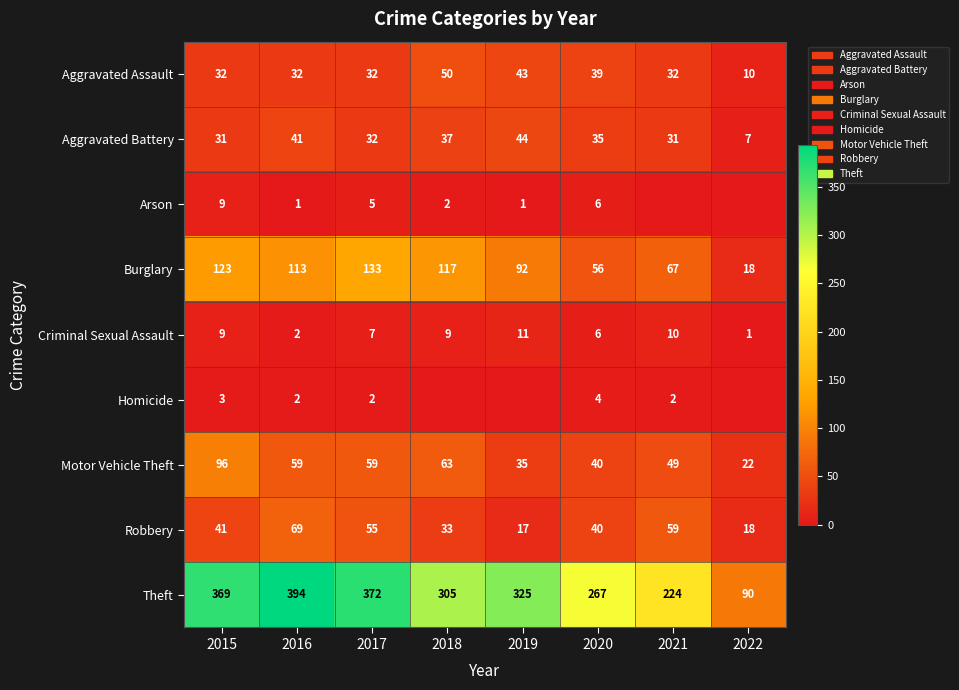

True or false: Criminal Sexual Assault has a value of 2 at 2019.

False